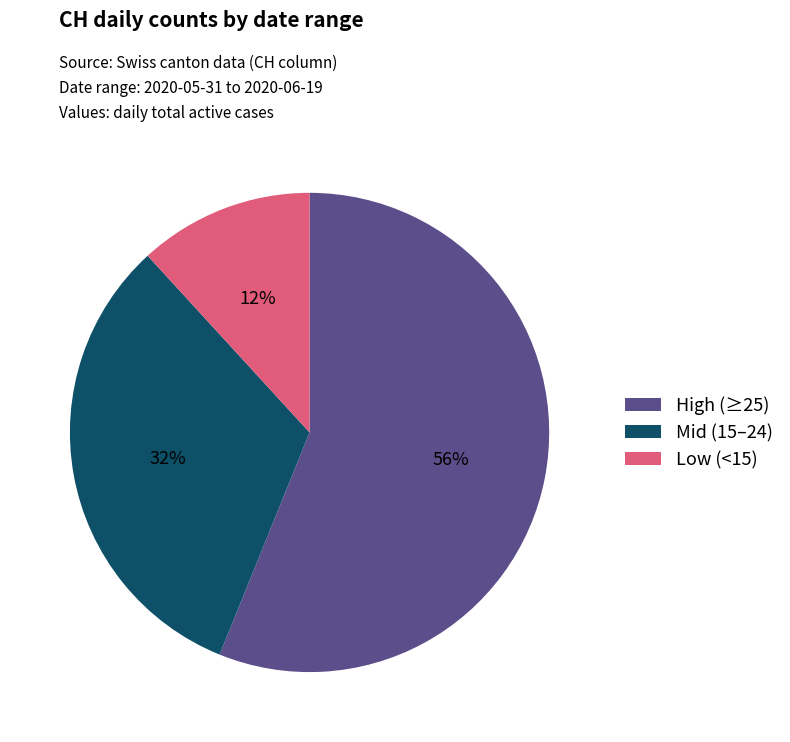

Does any single category account for the majority?

Yes